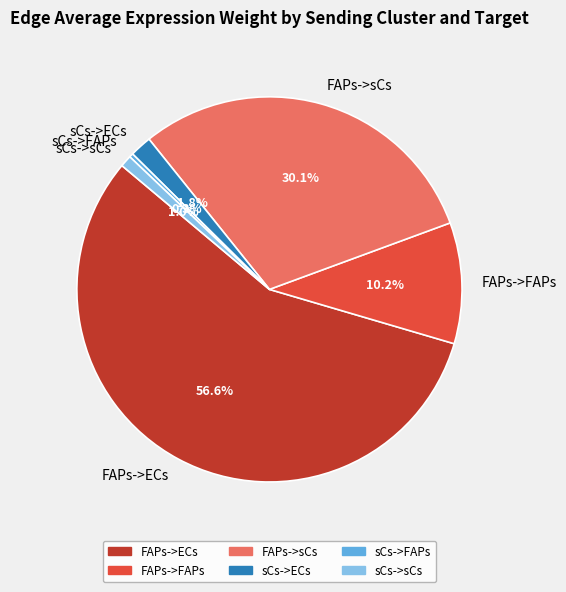

Is the sum of FAPs->FAPs and sCs->sCs greater than half?

No